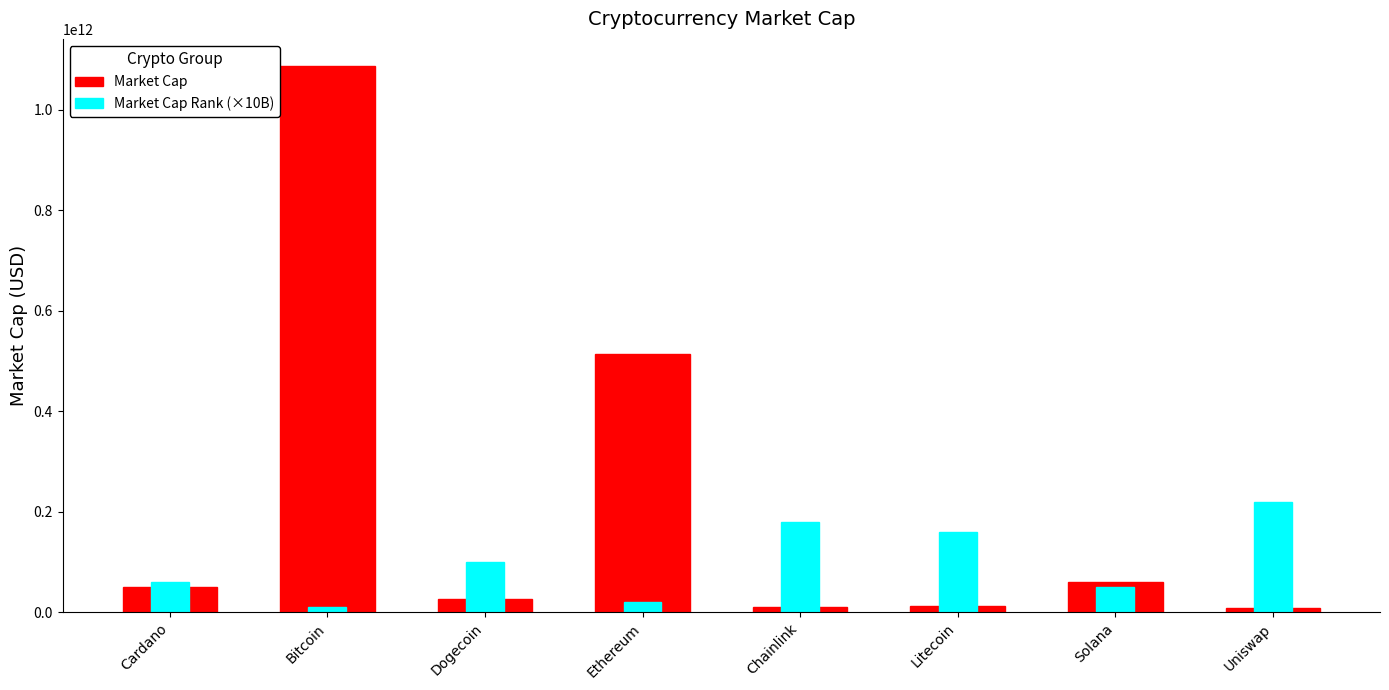

The value of Market Cap at Solana is 61379464080. True or false?

True